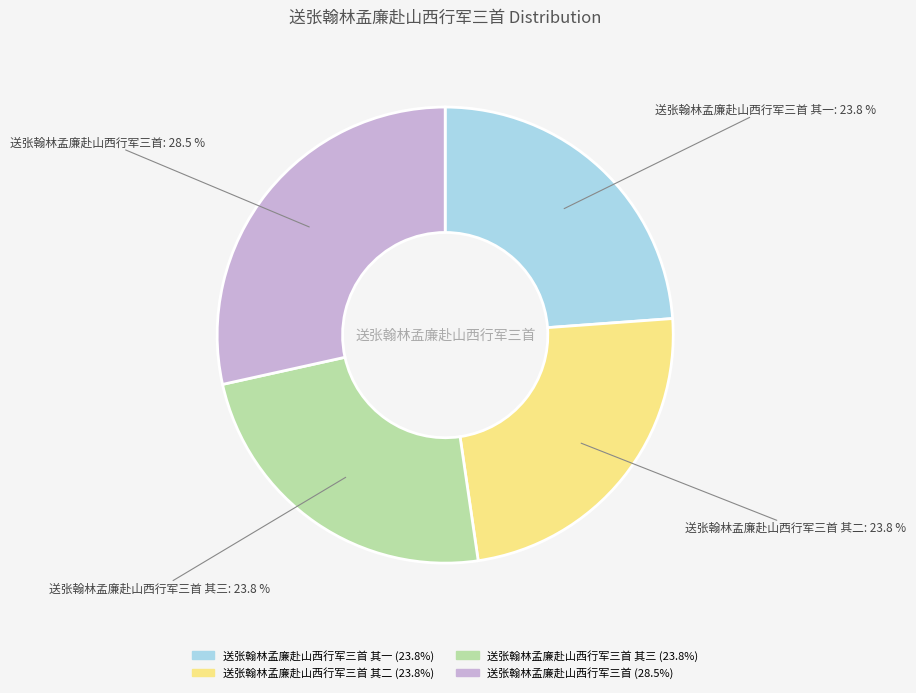

Does any single category account for the majority?

No